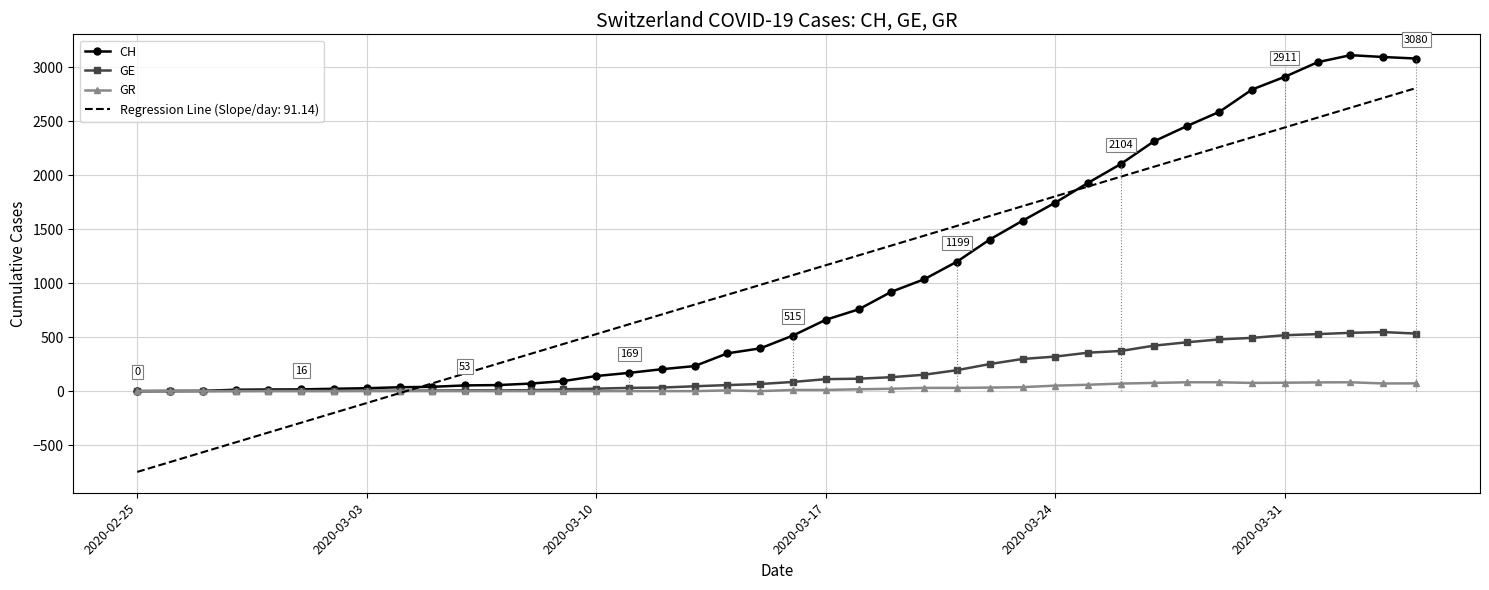

Rank the series by their maximum value, from lowest to highest.

GR, GE, Regression Line (Slope/day: 91.14), CH